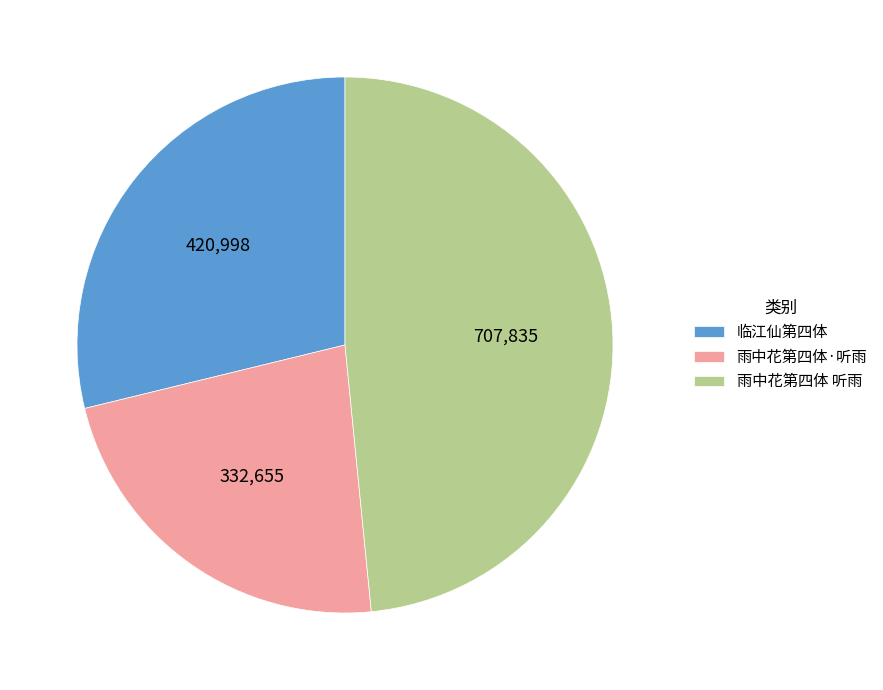

How many segments does this pie chart have?

3